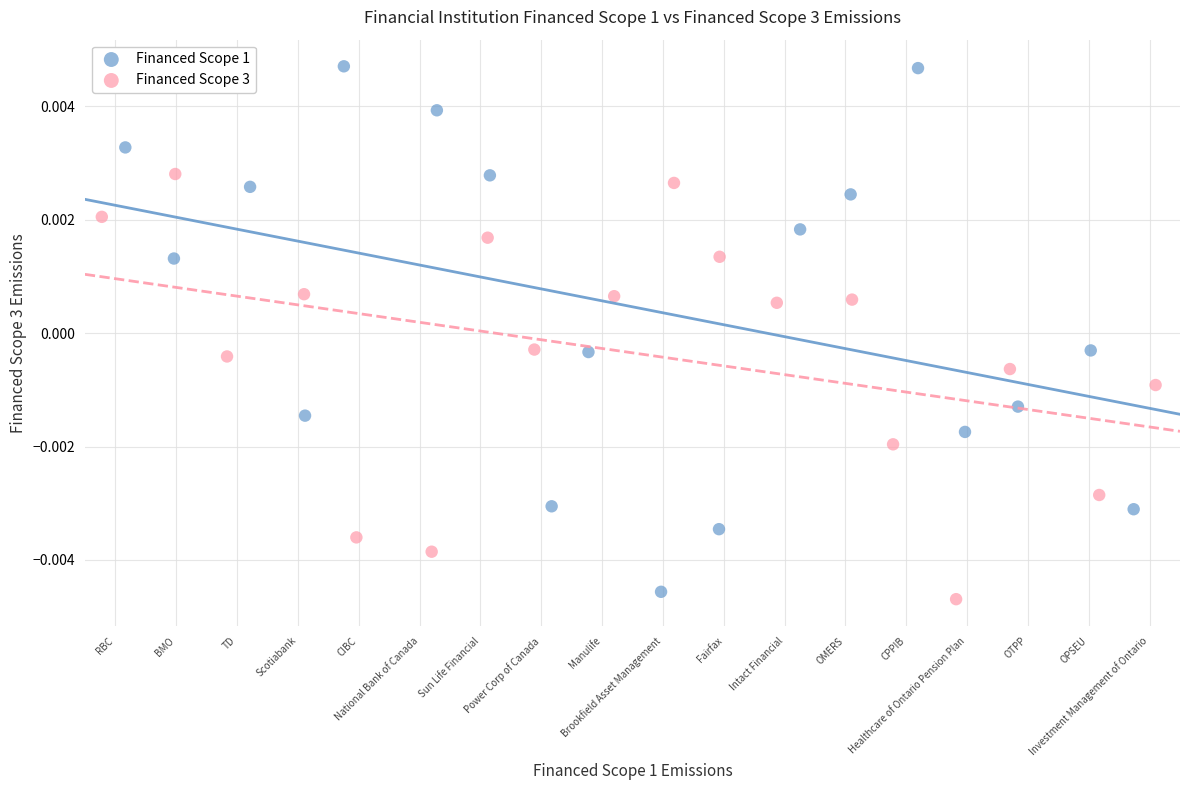

Which series contains the highest Y value?

Financed Scope 1